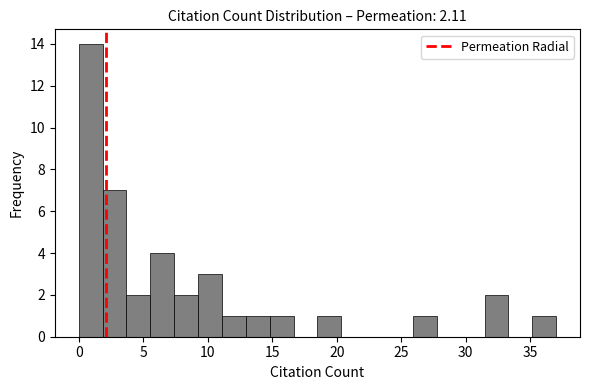

Read against the x-axis, roughly where is the centre of the tallest bar?

1.0